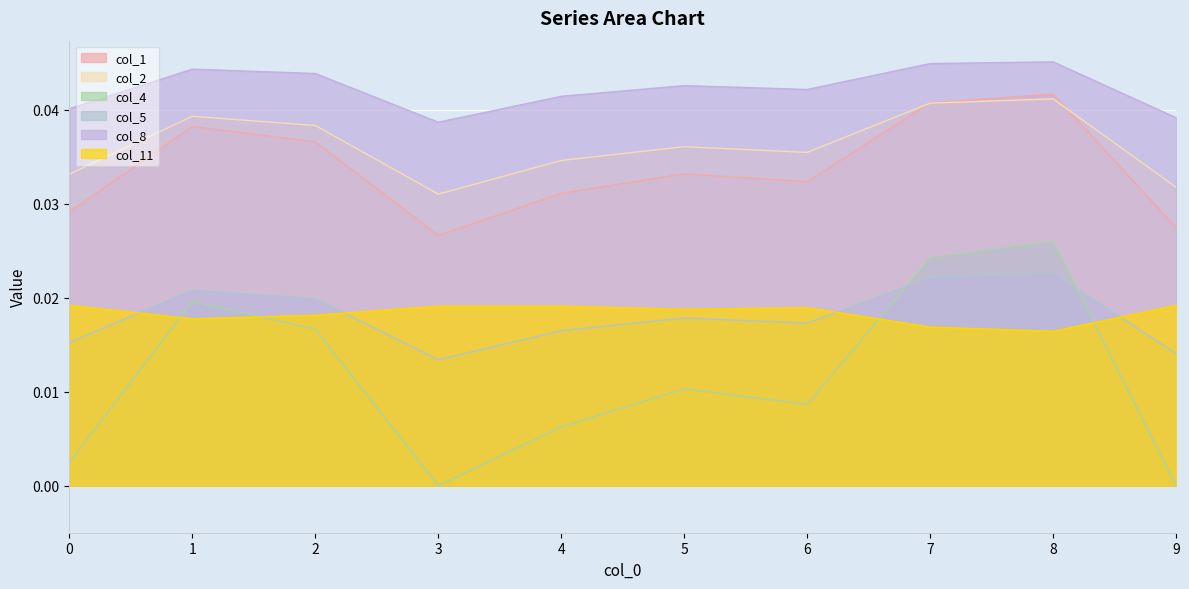

In col_2, how many points are higher than both neighbors (excluding endpoints)?

3